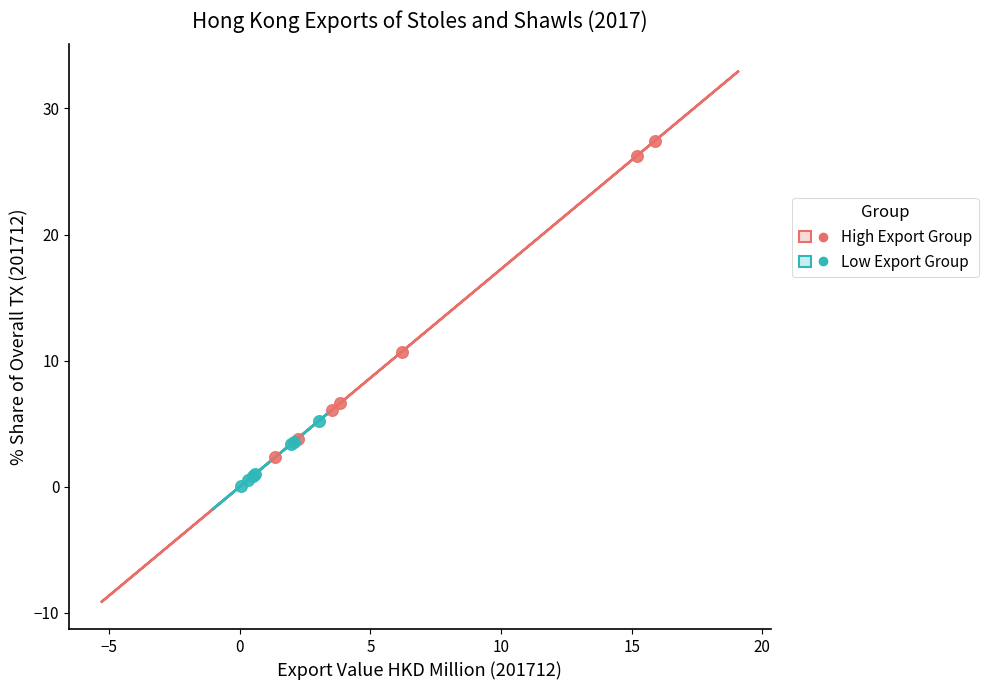

Which series reaches the maximum Y coordinate?

High Export Group